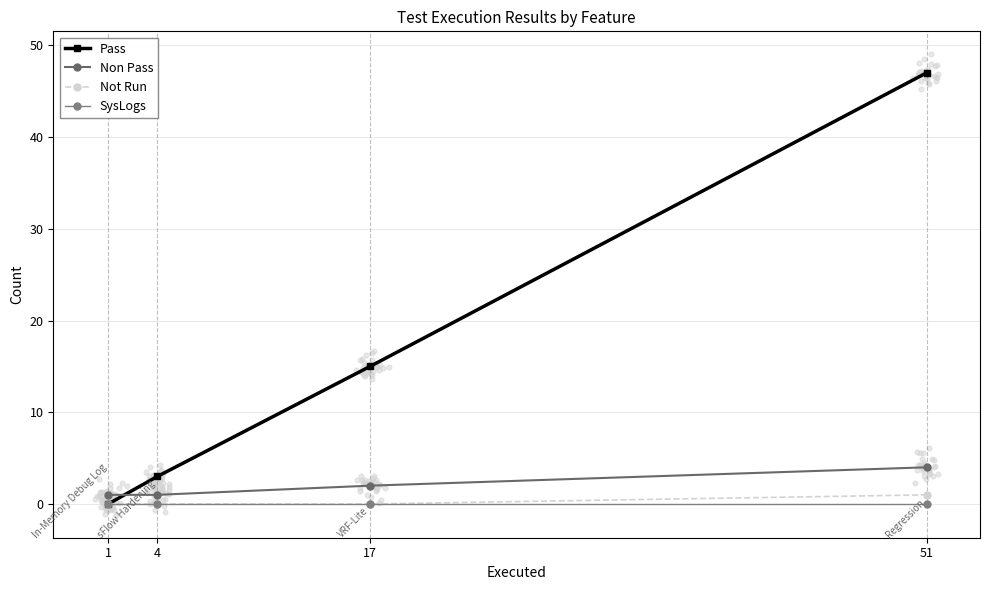

At how many categories does at least one series exceed 22?

1